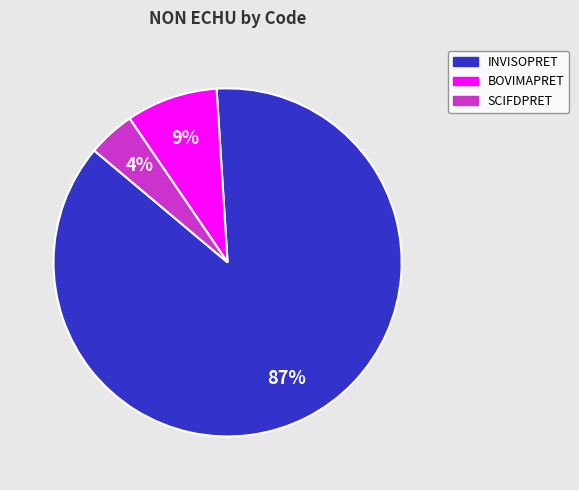

Which category has the biggest portion of the pie?

INVISOPRET